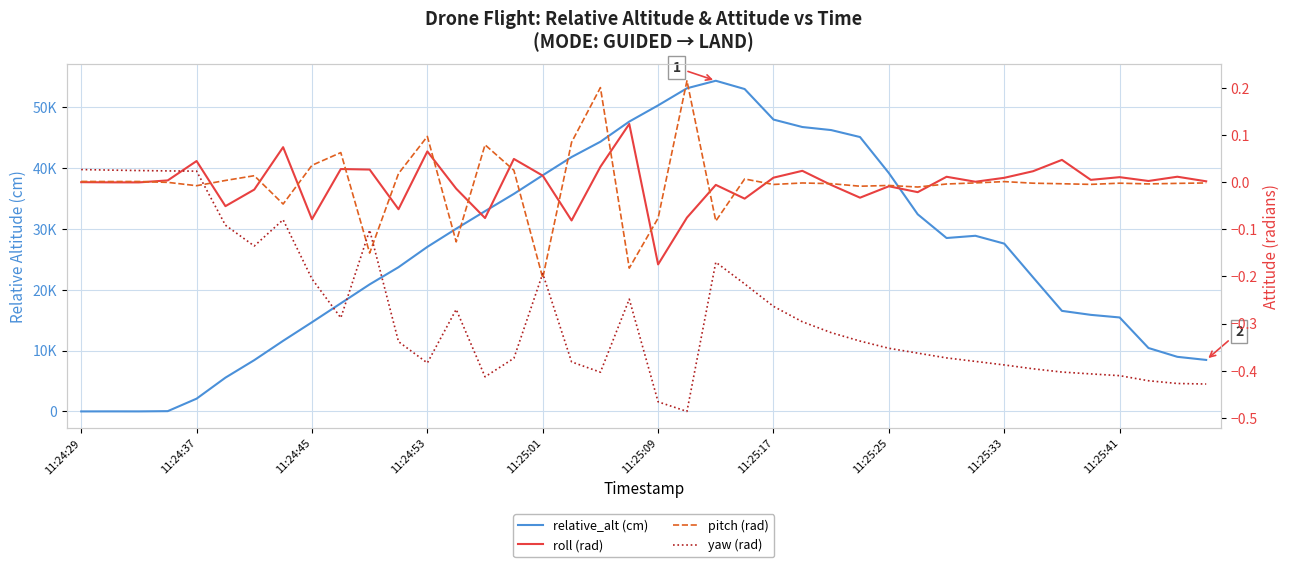

True or false: pitch (rad) and yaw (rad) intersect in this chart.

True